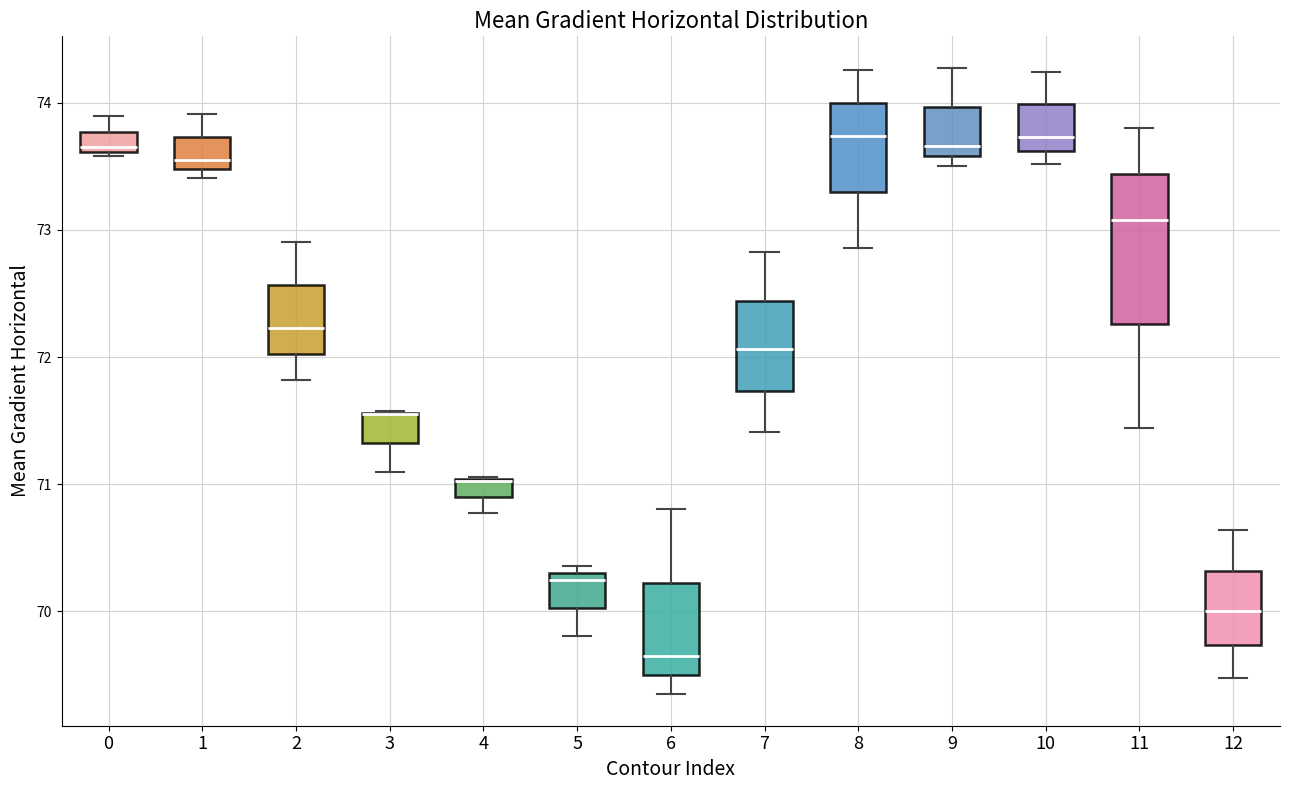

Comparing the boxes themselves (not the whiskers), which one is the tallest?

11